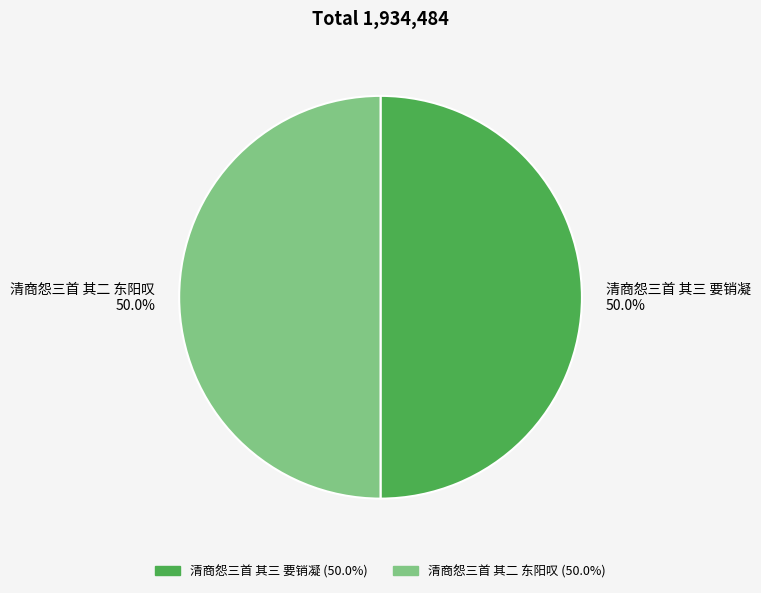

What is the ratio of the value at 清商怨三首 其三 要销凝 to the value at 清商怨三首 其二 东阳叹?

1.0